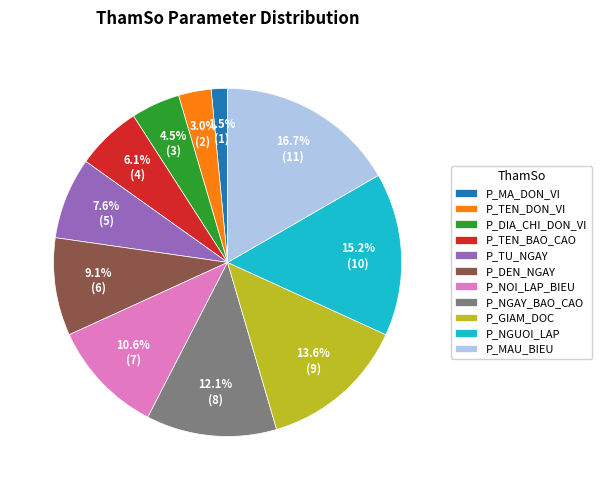

Does any single category account for the majority?

No